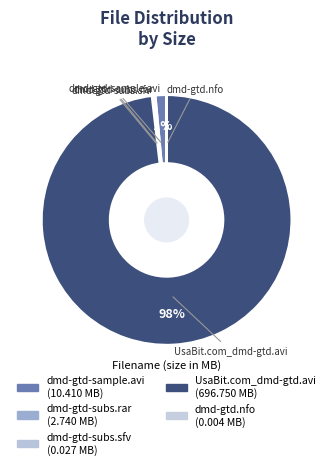

How much of the chart is everything except UsaBit.com_dmd-gtd.avi?

1.9%